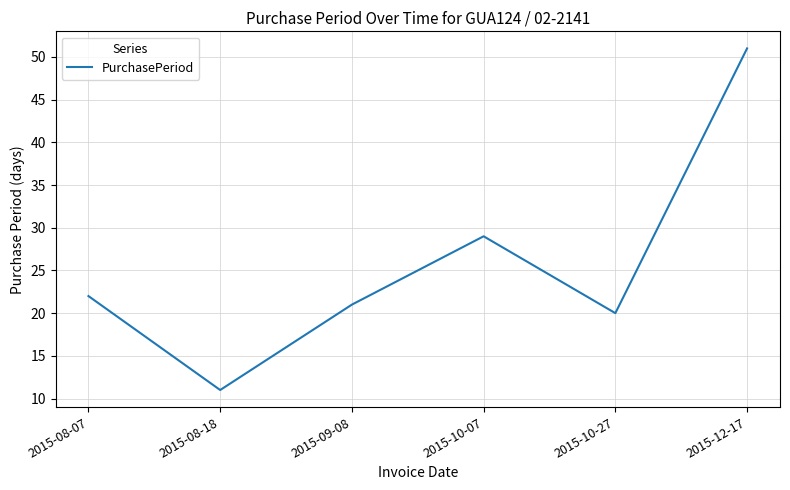

Which category has the highest value across all series?

2015-12-17